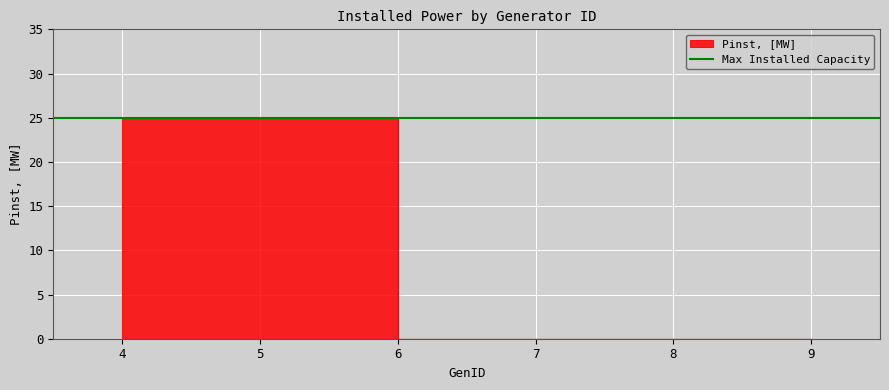

Is it true that Pinst, [MW] equals 25 at 5?

True